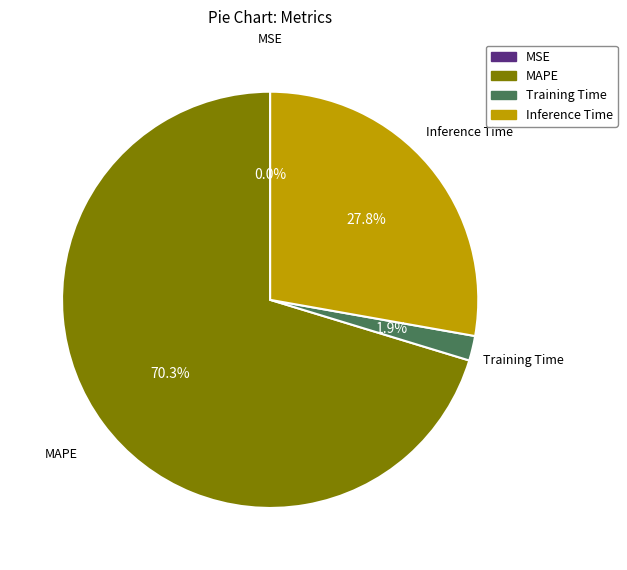

Which slice is the largest?

MAPE